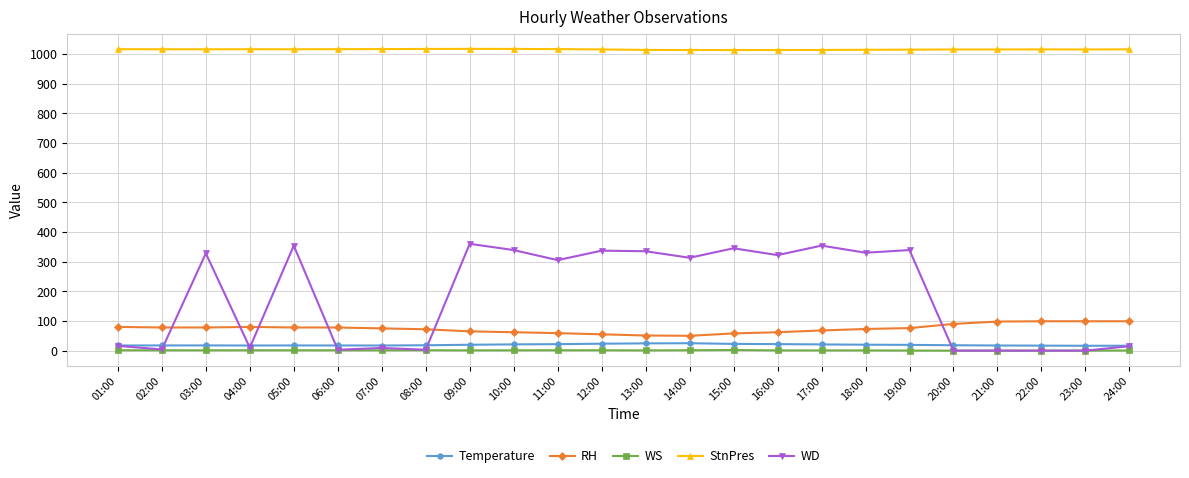

Where do WD and RH first cross each other?

02:00 and 03:00